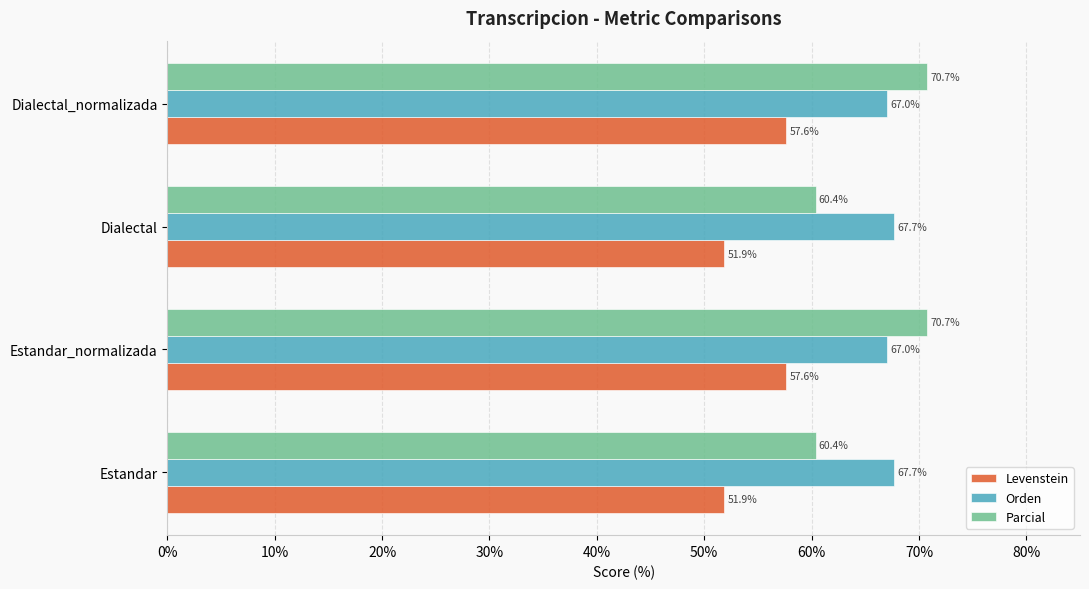

Which series has the largest total across all categories?

Orden